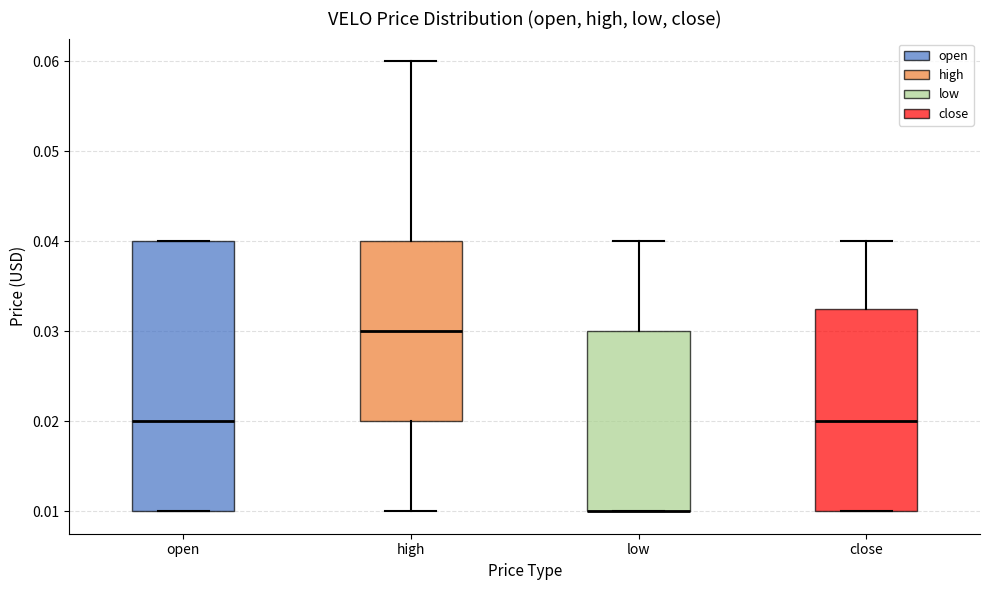

Reading left to right, transcribe this box plot: for each box, give where its median line is, the range the box spans, and where its two whiskers end, as read against the y-axis. The values are not printed on the chart, so give them approximately, as read against the axis.

open: median 0.020, box 0.010 to 0.040, whiskers 0.010 to 0.040
high: median 0.030, box 0.020 to 0.040, whiskers 0.010 to 0.060
low: median 0.010 (drawn on the box's lower edge), box 0.010 to 0.030, whiskers 0.010 to 0.040
close: median 0.020, box 0.010 to 0.033, whiskers 0.010 to 0.040